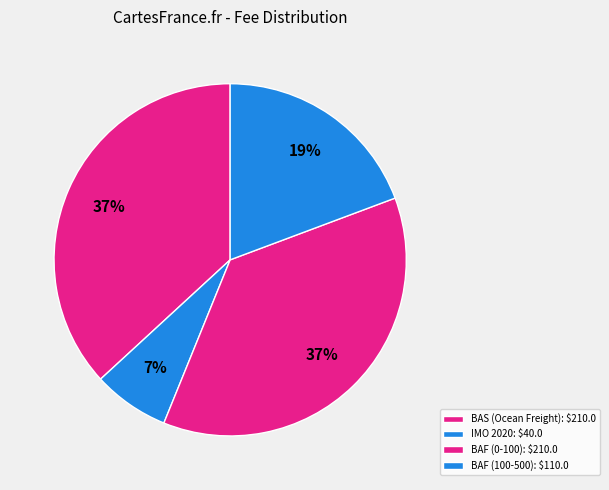

How many segments does this pie chart have?

4